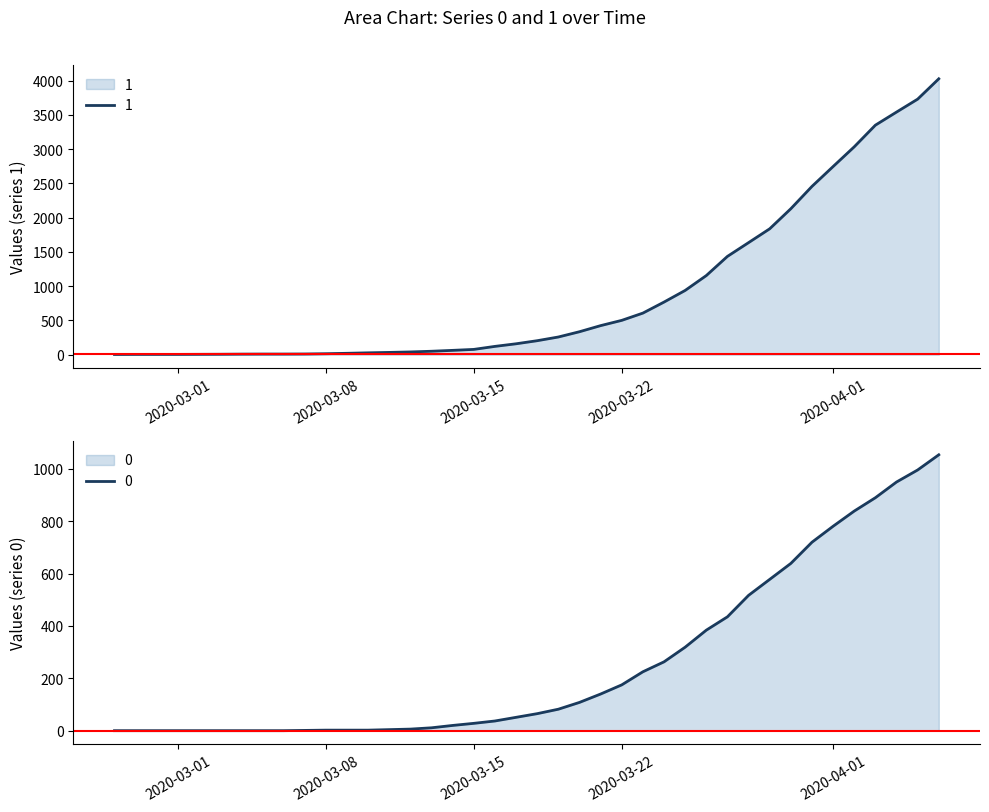

Rank the series by their average value, from highest to lowest.

1, 0